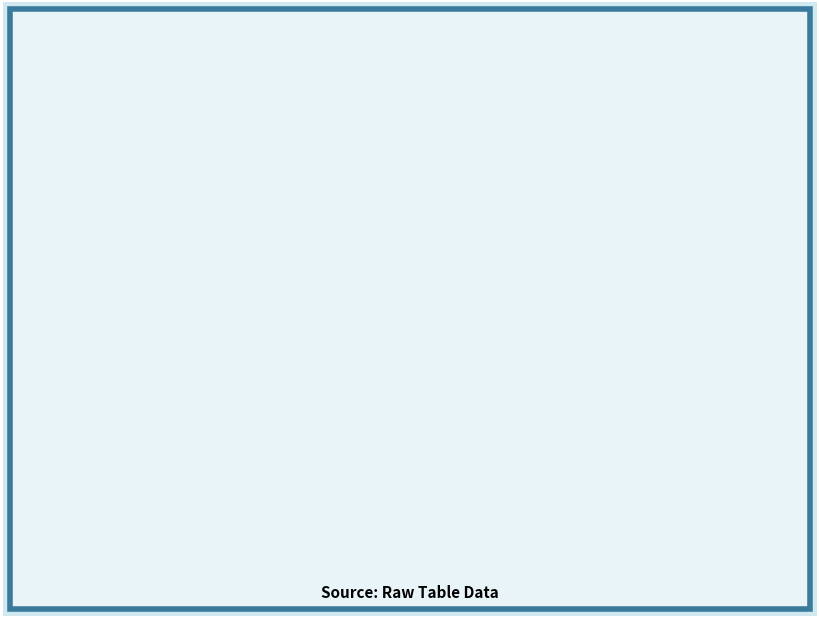

How many slices are in this pie chart?

3